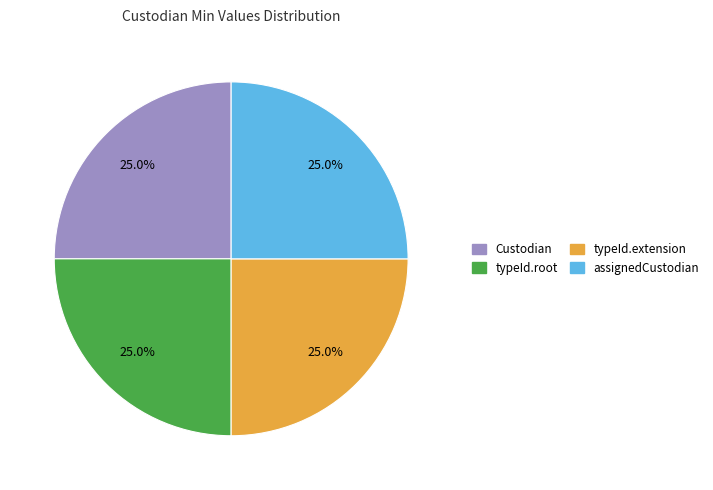

Does any single category account for the majority?

No